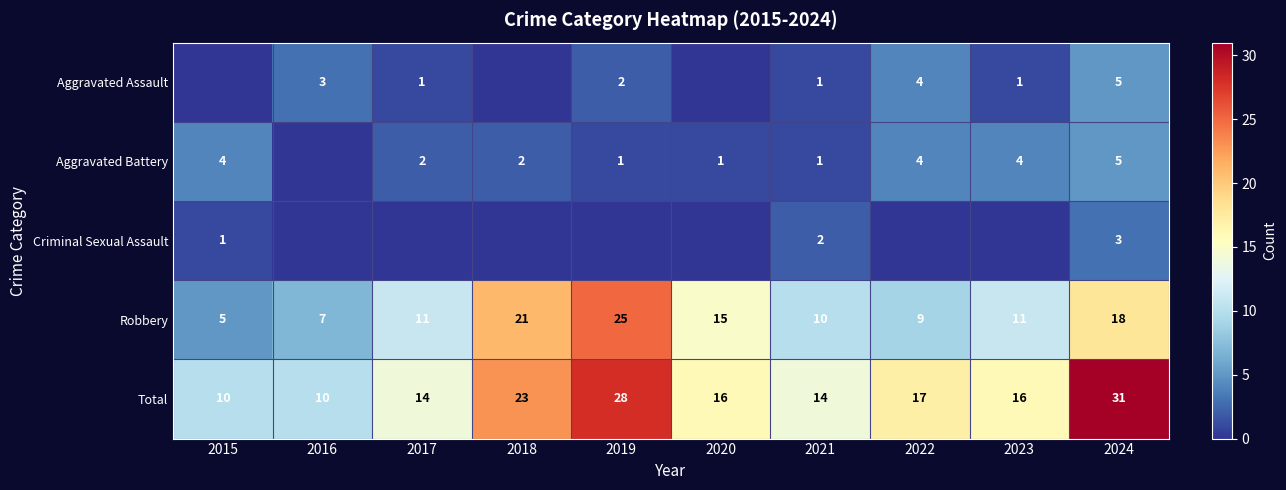

What is the difference between the Robbery values at 2019 and 2023?

14